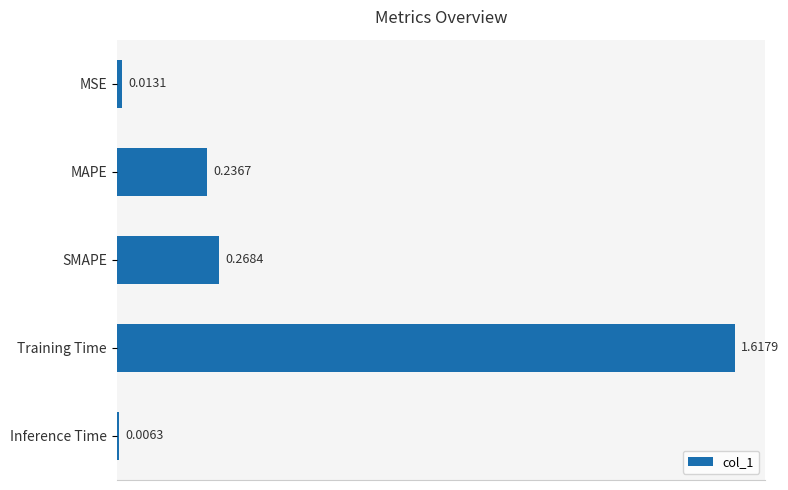

Which category has the highest value across all series?

Training Time